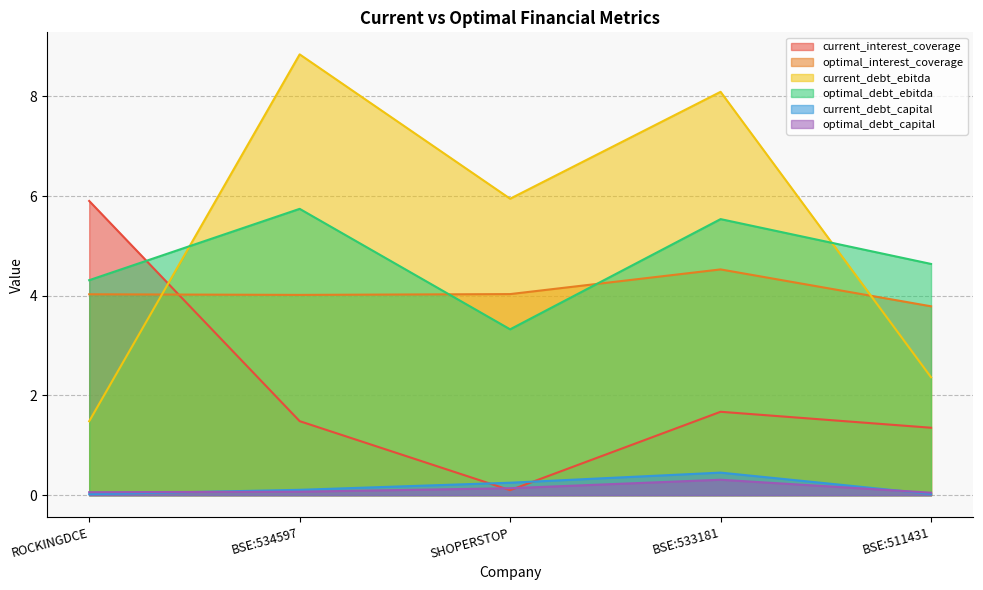

What is the sum of all optimal_debt_ebitda values?

23.6